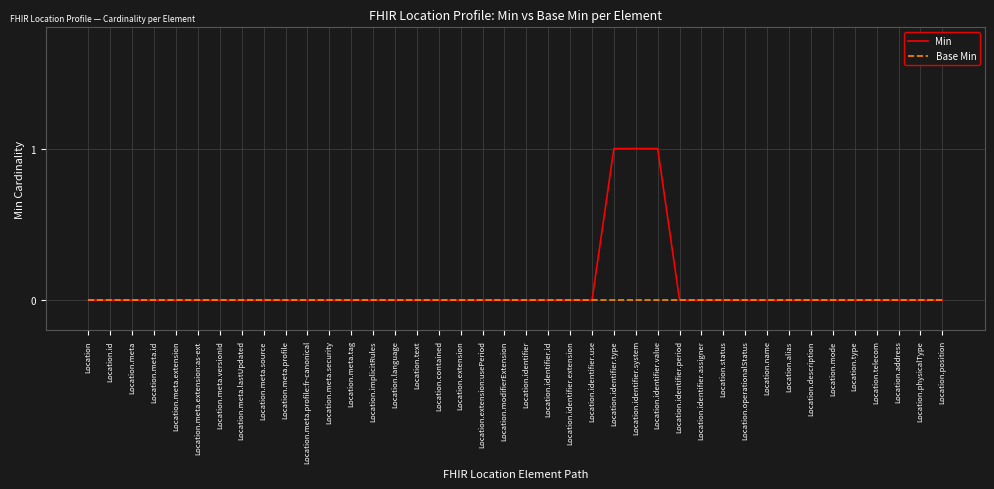

What is the difference between the maximum and minimum values in the Min series?

1